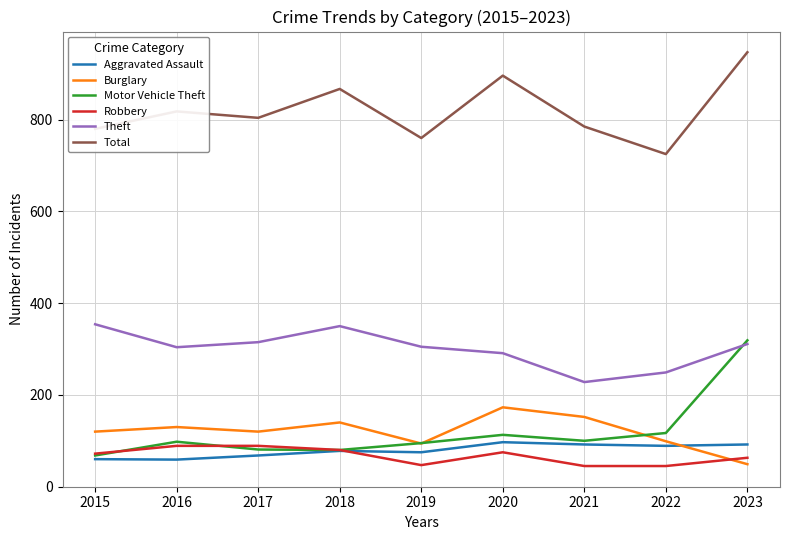

True or false: Motor Vehicle Theft has more than 0 interior local peaks.

True